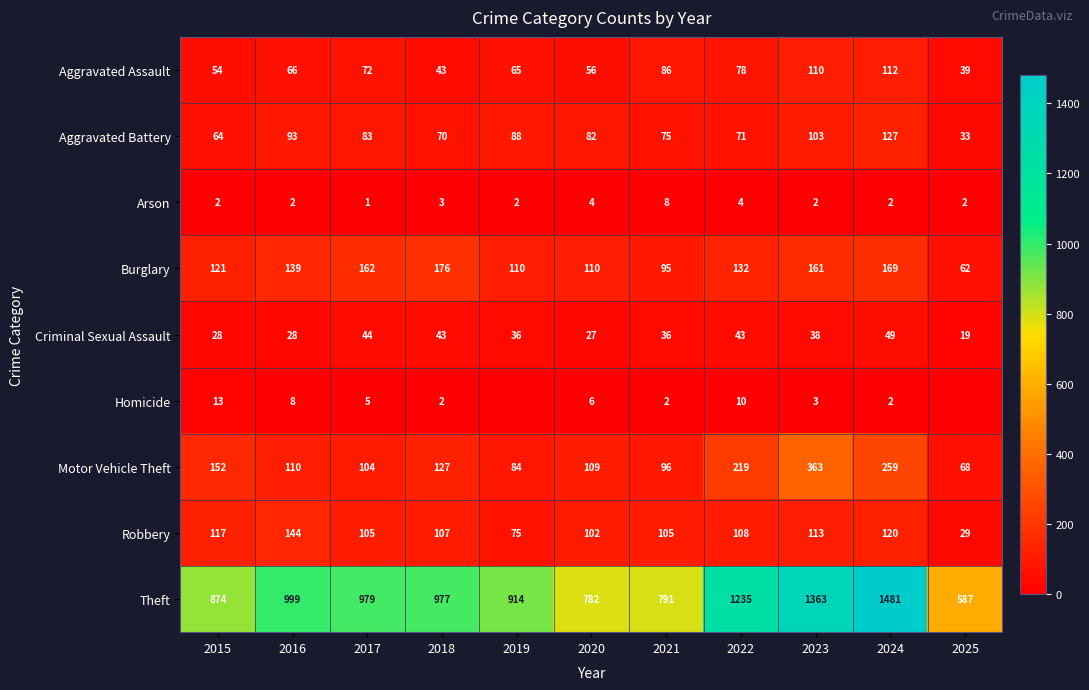

Rank the categories by Theft value from highest to lowest.

2024, 2023, 2022, 2016, 2017, 2018, 2019, 2015, 2021, 2020, 2025